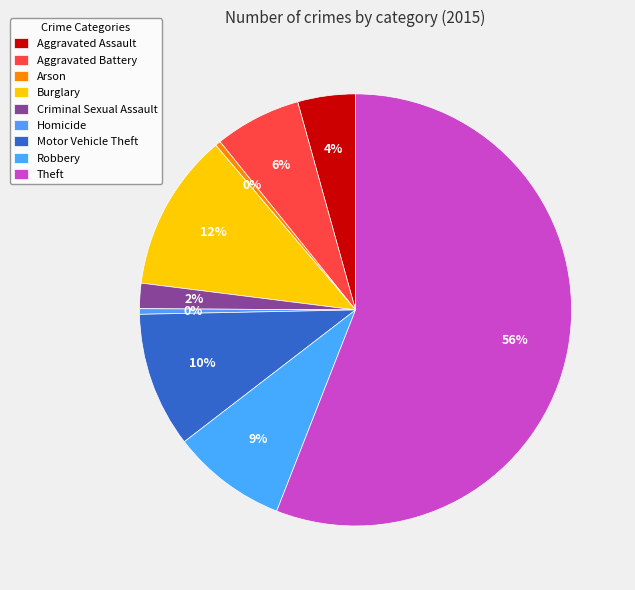

What is the change in value from Aggravated Battery to Criminal Sexual Assault?

-1387